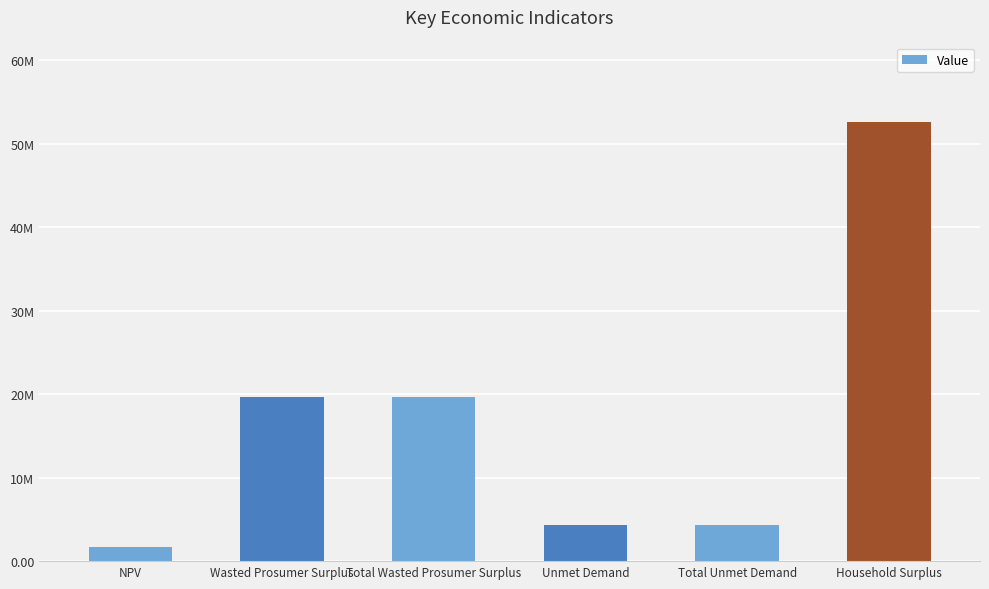

Reading right to left, extract all data points from this chart.

Household Surplus=52644239.5	Total Unmet Demand=4313994.6	Unmet Demand=4313994.6	Total Wasted Prosumer Surplus=19645774.2	Wasted Prosumer Surplus=19645774.2	NPV=1674567.1